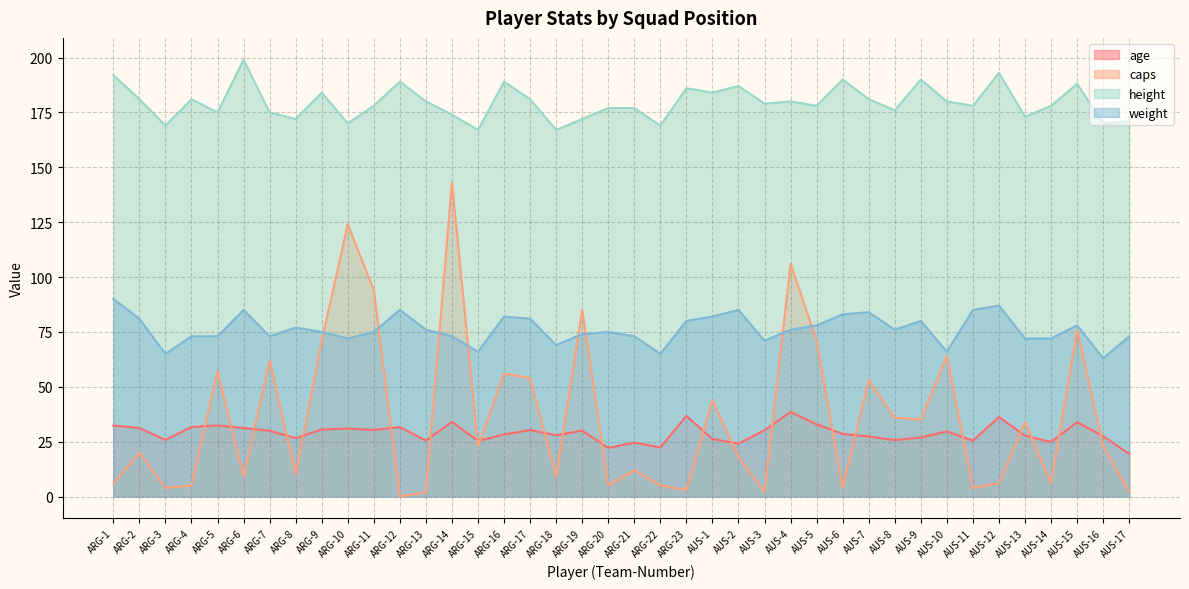

At which category is the sum across all series the highest?

ARG-14